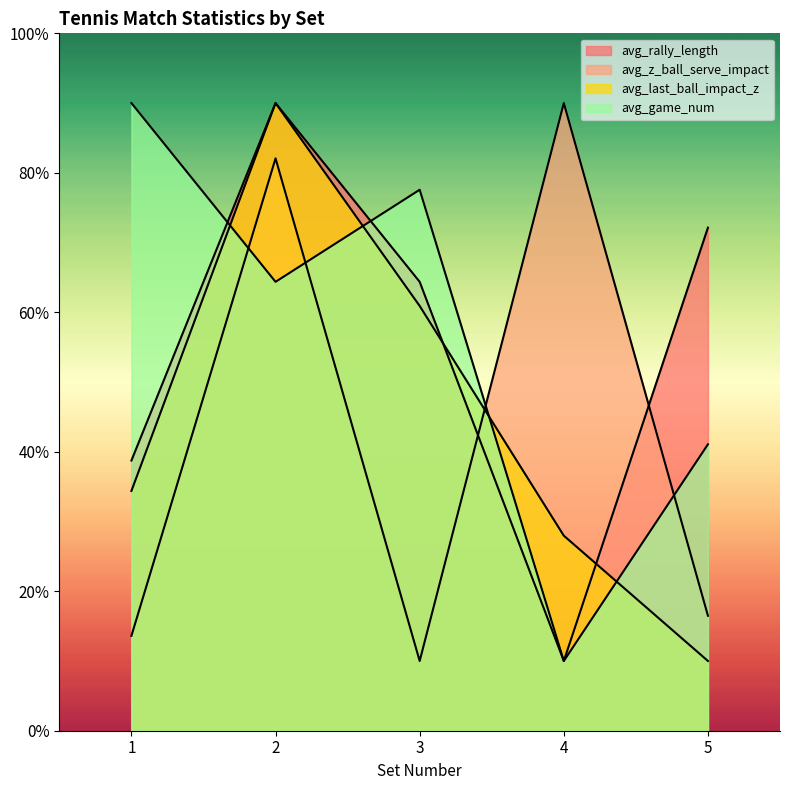

Rank the series by their maximum value, from lowest to highest.

avg_rally_length, avg_z_ball_serve_impact, avg_last_ball_impact_z, avg_game_num